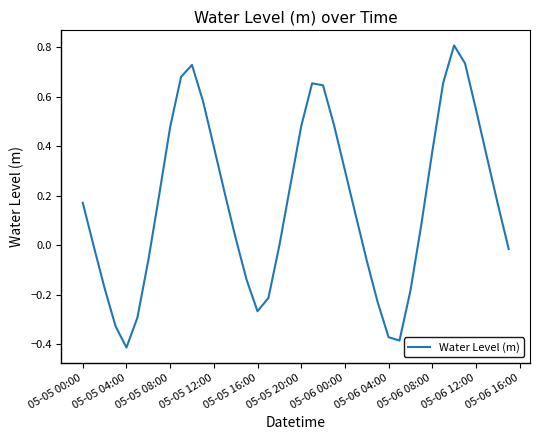

True or false: there are more than 0 points higher than both neighbors.

True